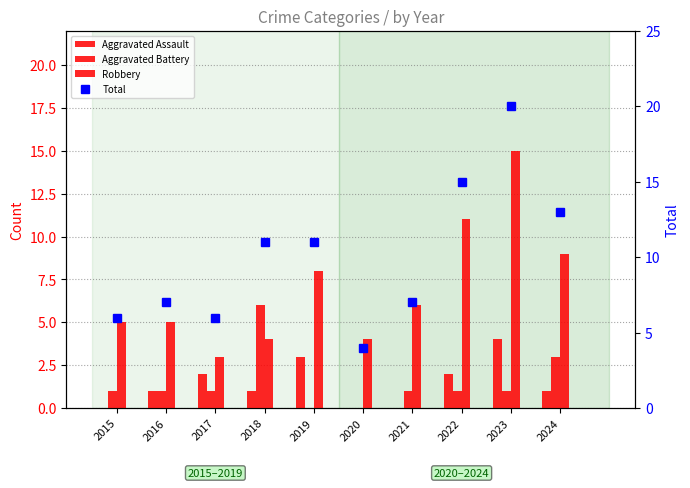

What is the difference between the highest and lowest values at 2023?

19